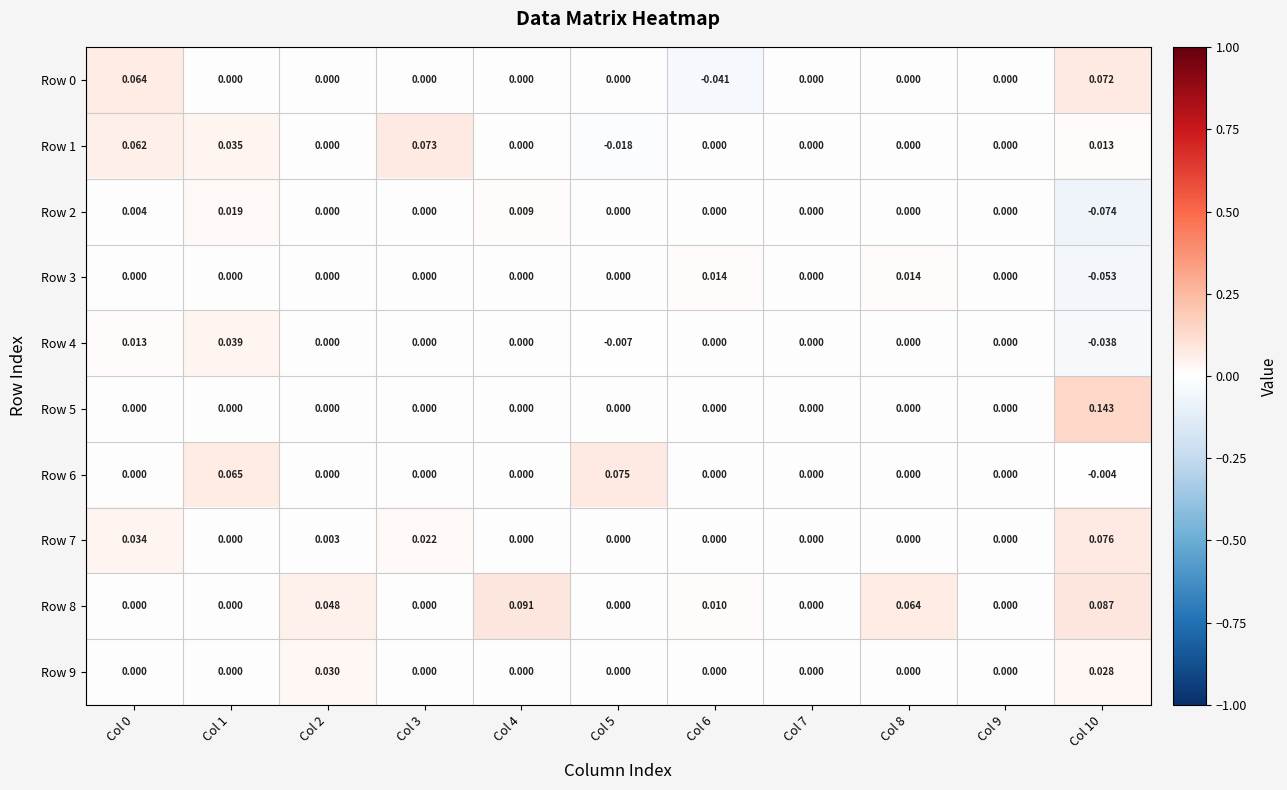

Is the value of Row 1 at Col 1 greater than the value of Row 4 at Col 10?

Yes